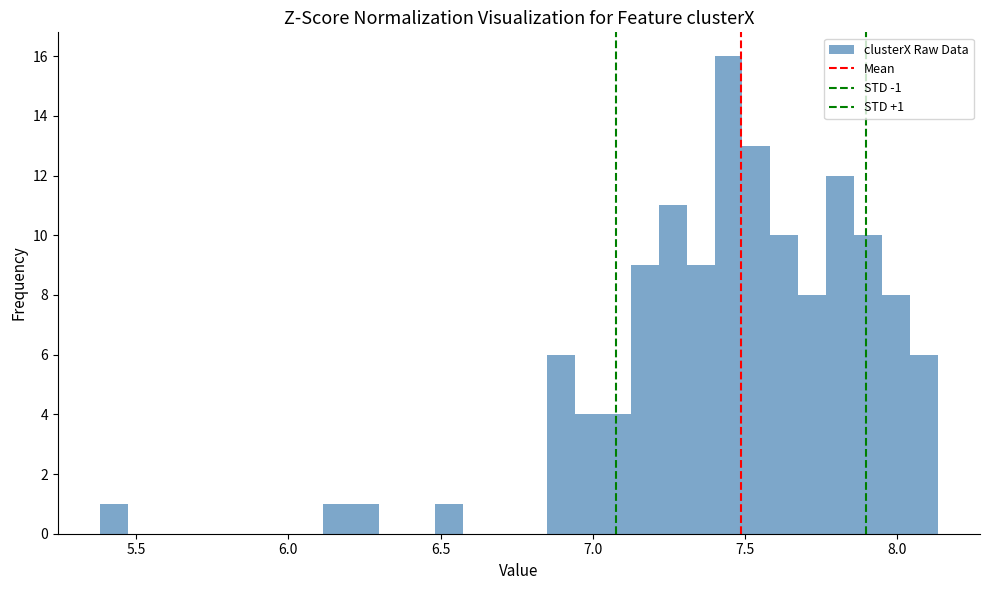

Read against the x-axis, roughly where is the centre of the tallest bar?

7.45